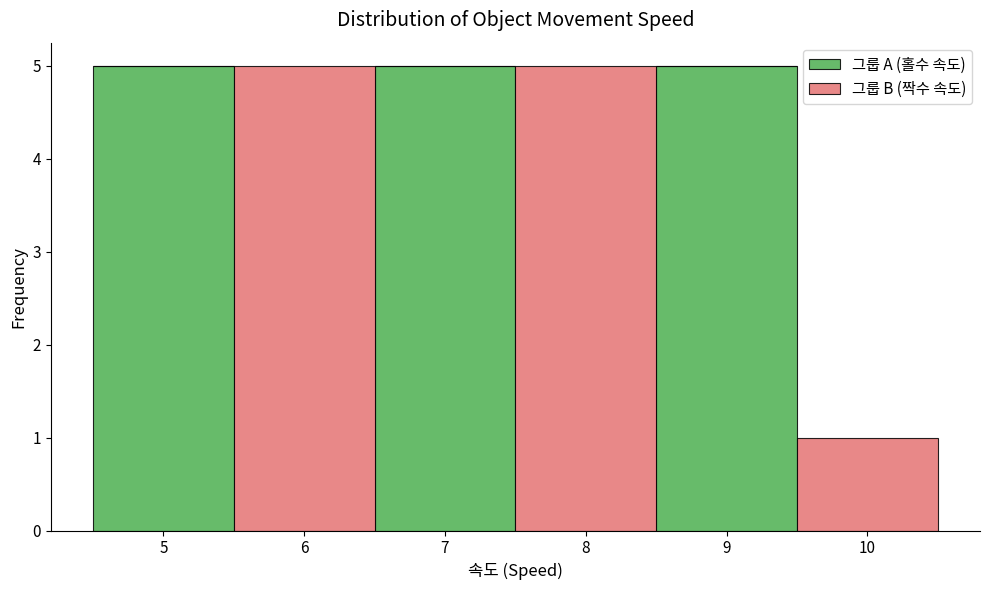

Reading left to right, transcribe this chart: for each stacked bar, give the range it covers on the x-axis and its total height. The values are not printed on the chart, so give them approximately, as read against the axis.

4.5 to 5.5: 5
5.5 to 6.5: 5
6.5 to 7.5: 5
7.5 to 8.5: 5
8.5 to 9.5: 5
9.5 to 10.5: 1